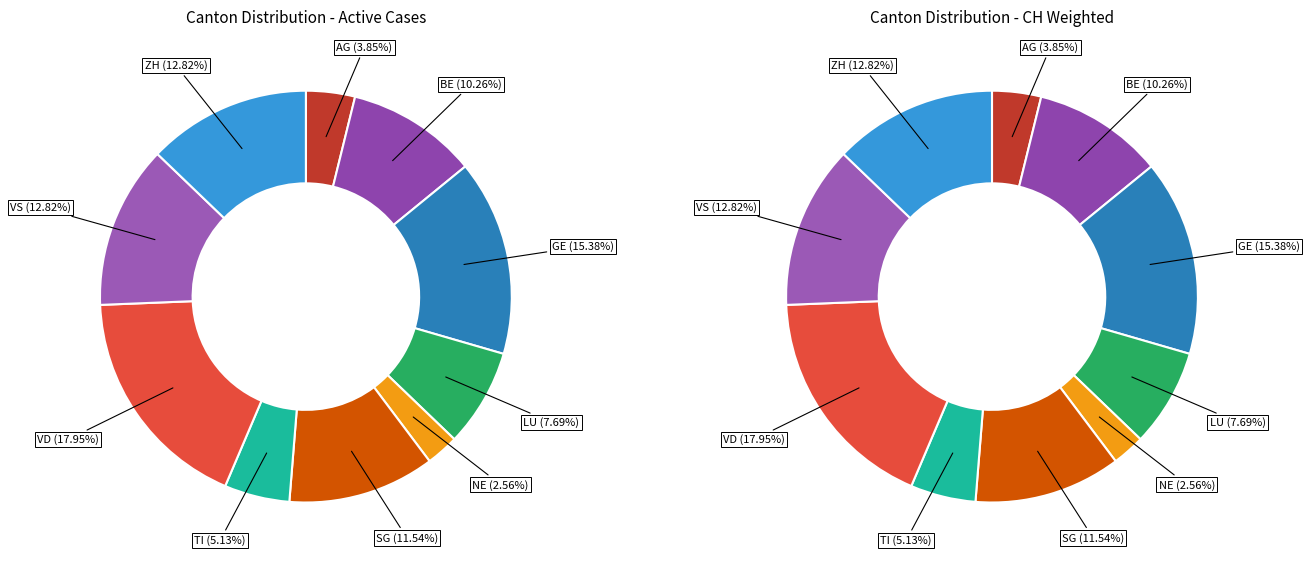

How many segments does this pie chart have?

10